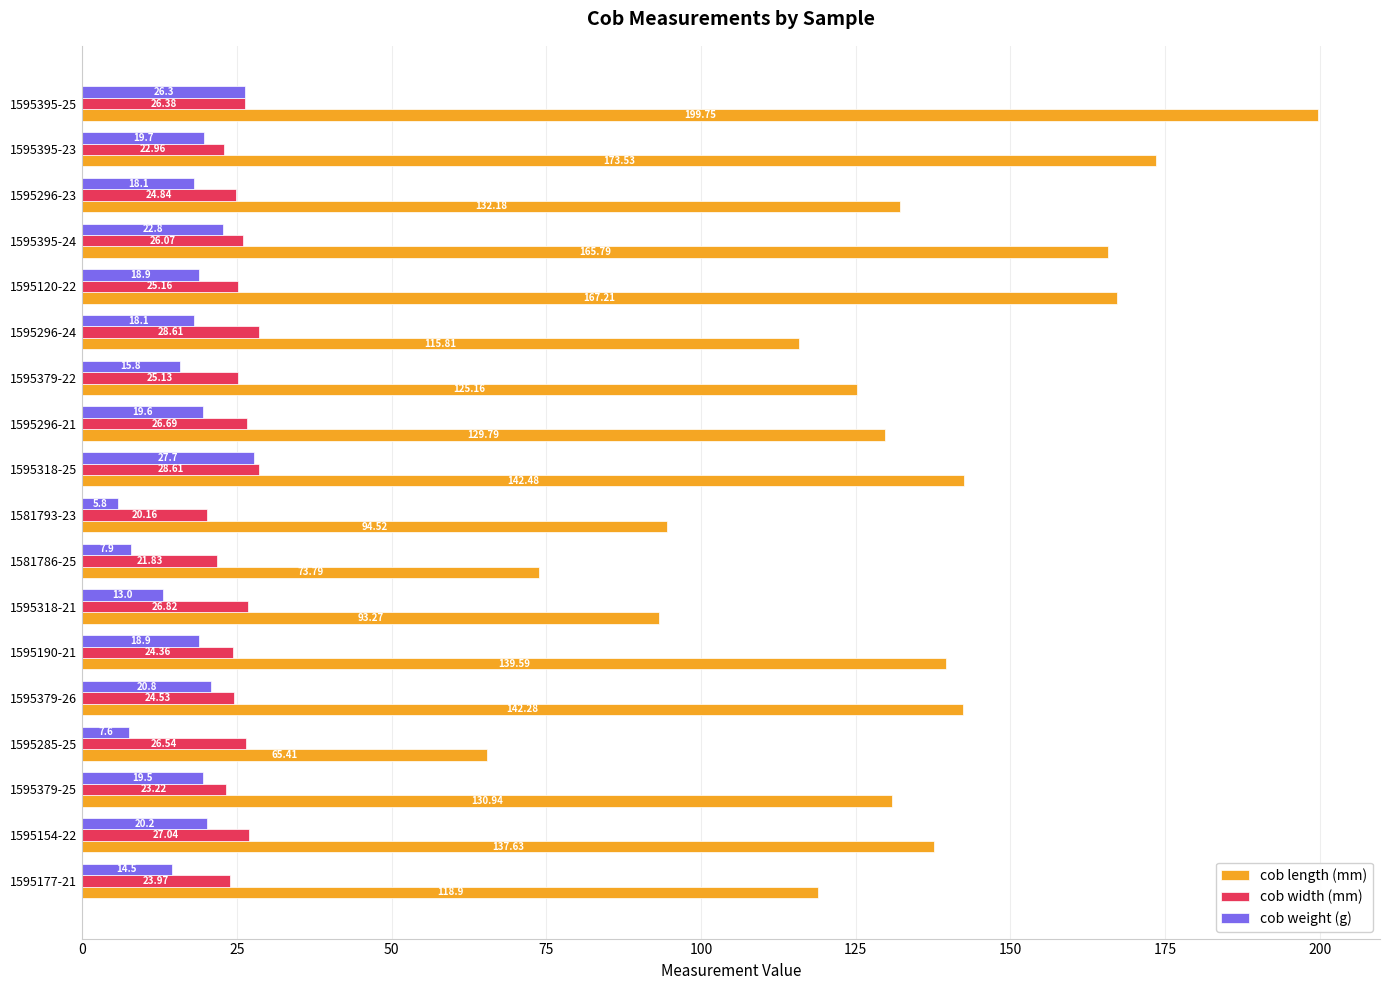

Rank the series by their maximum value, from highest to lowest.

cob length (mm), cob width (mm), cob weight (g)